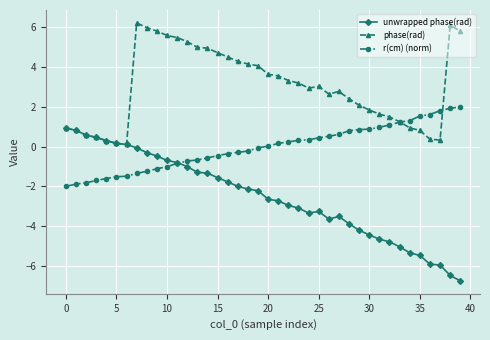

How many categories are shown in the chart?

40